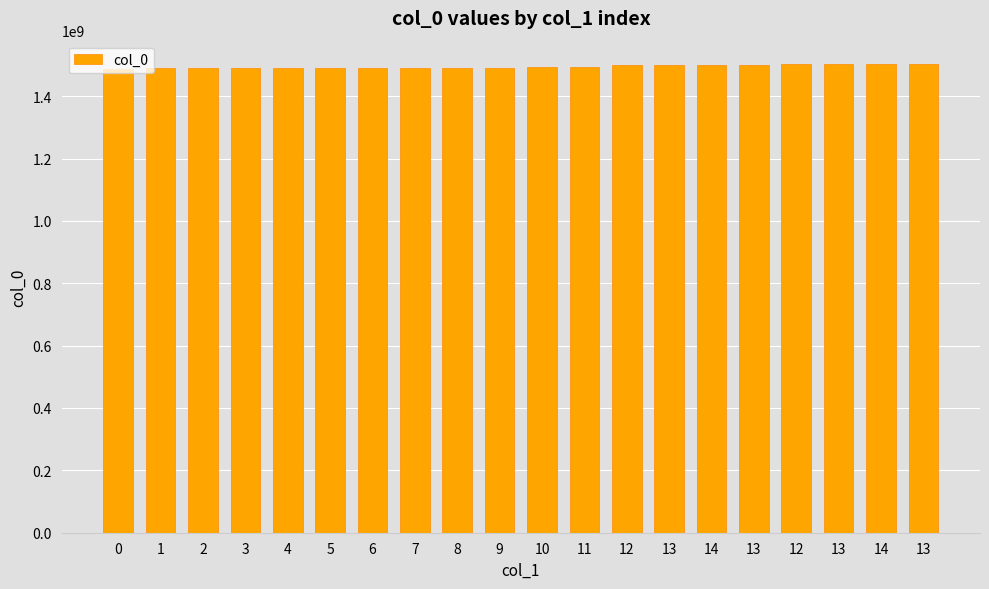

Count the number of data series in this chart.

1